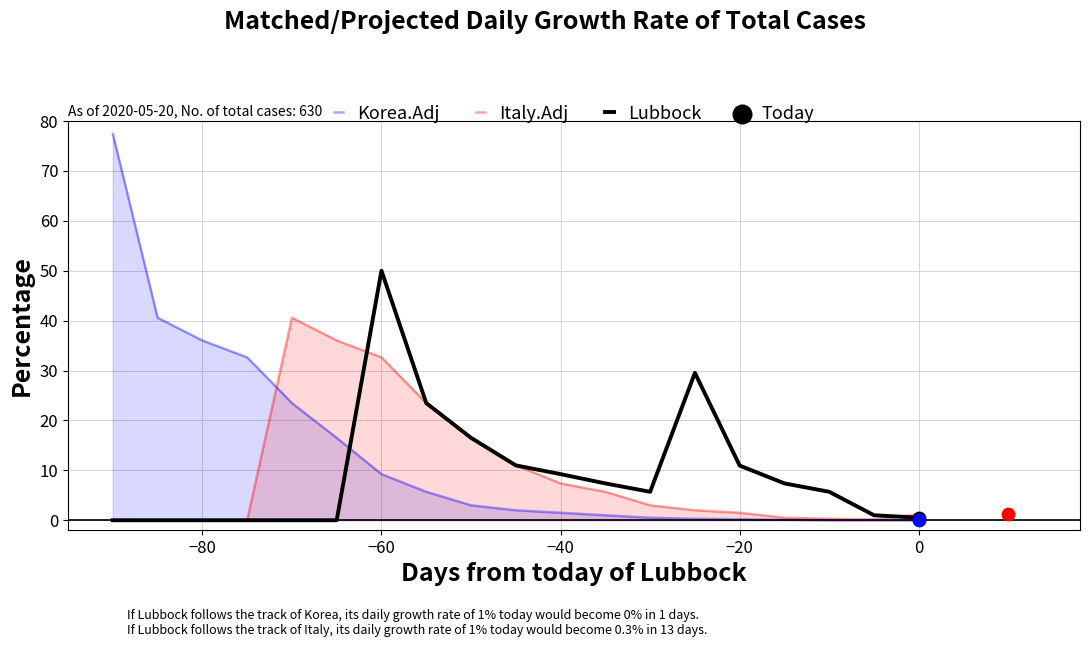

True or false: Korea.Adj has a value of 1.5 at −40.

True